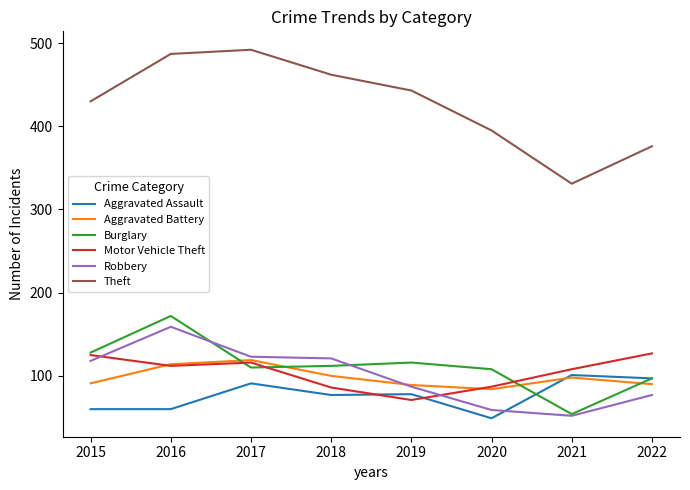

What are all the series names shown in the legend?

Aggravated Assault, Aggravated Battery, Burglary, Motor Vehicle Theft, Robbery, Theft